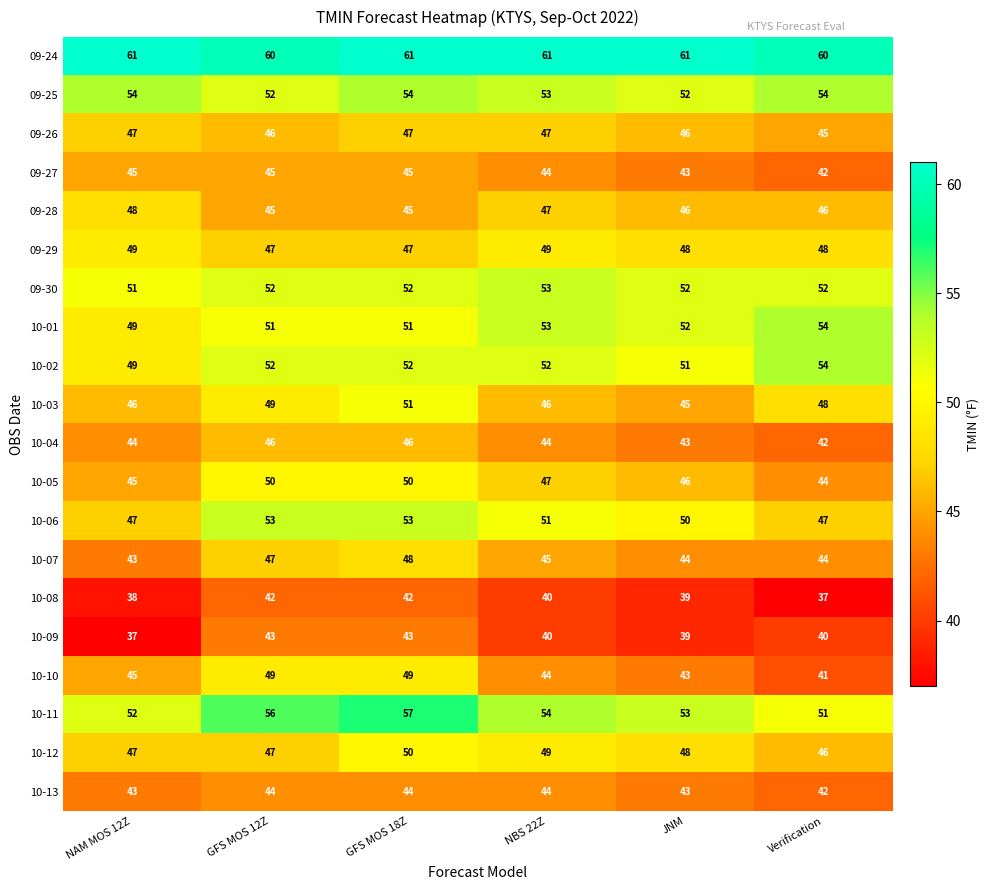

The 09-24 series shows 92 at NBS 22Z. True or false?

False